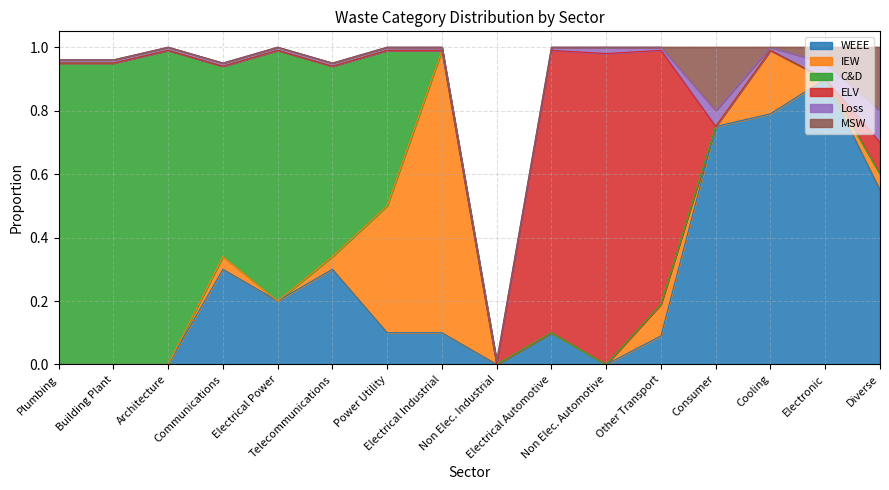

At which label does ELV reach its minimum?

Plumbing